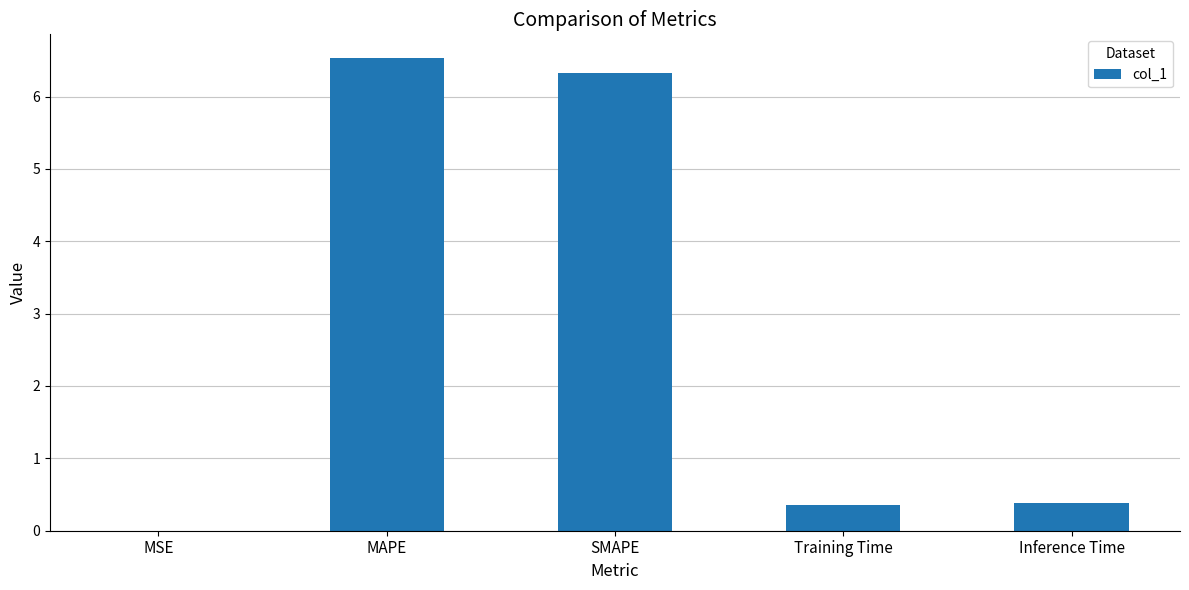

What value does the data have at MAPE?

6.5